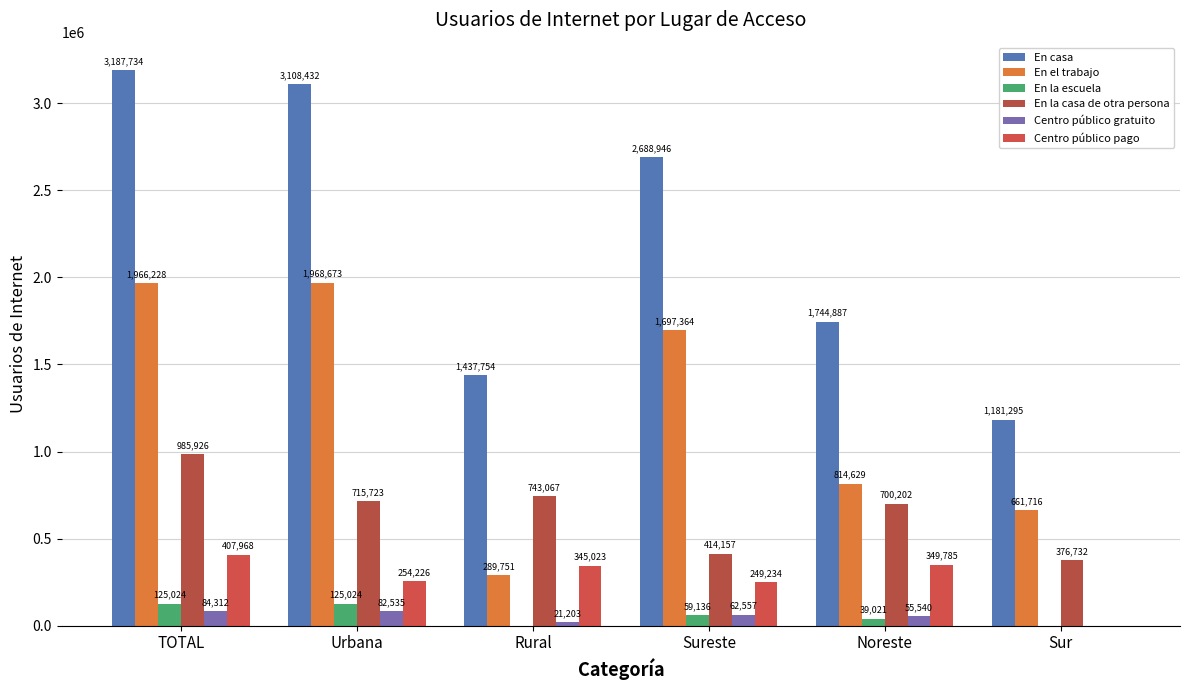

The value of En la escuela at Urbana is 125024. True or false?

True